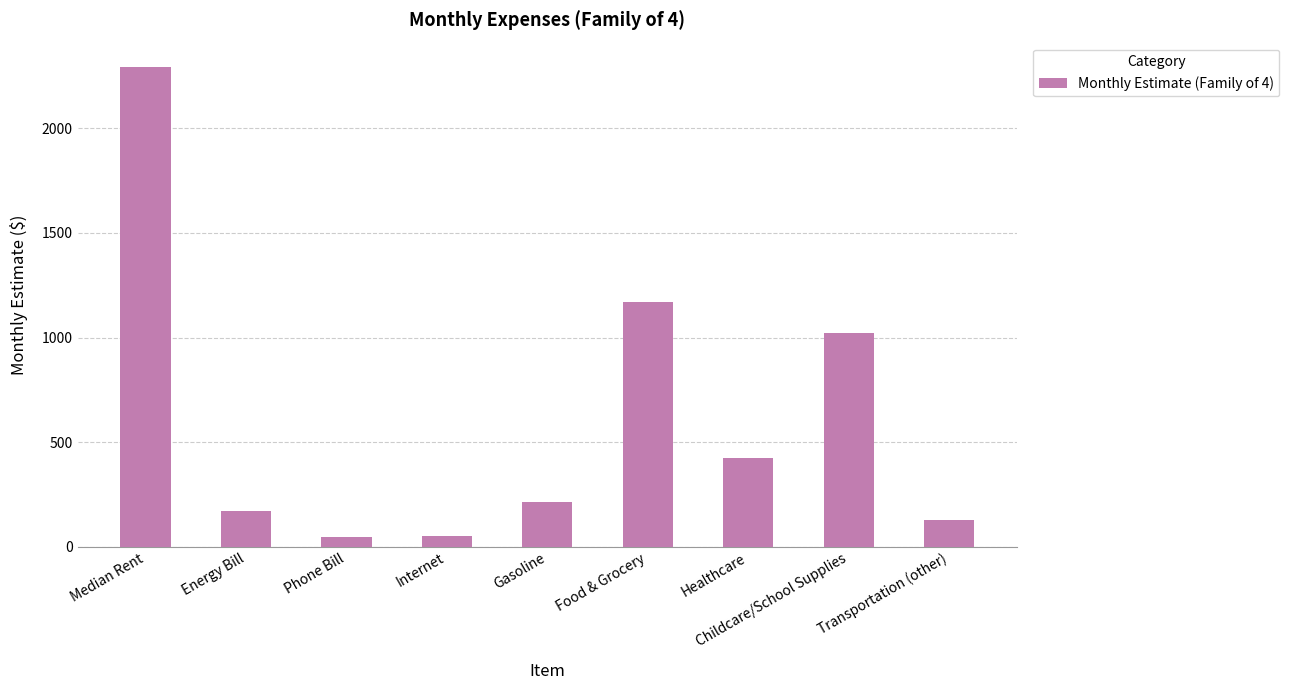

Is it true that the value at Gasoline is 324?

False